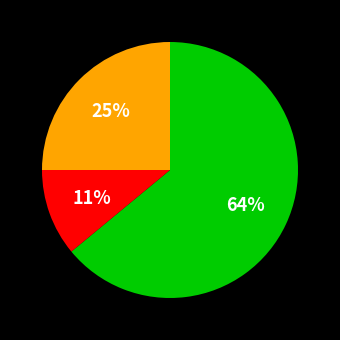

Count the number of slices in the pie.

3